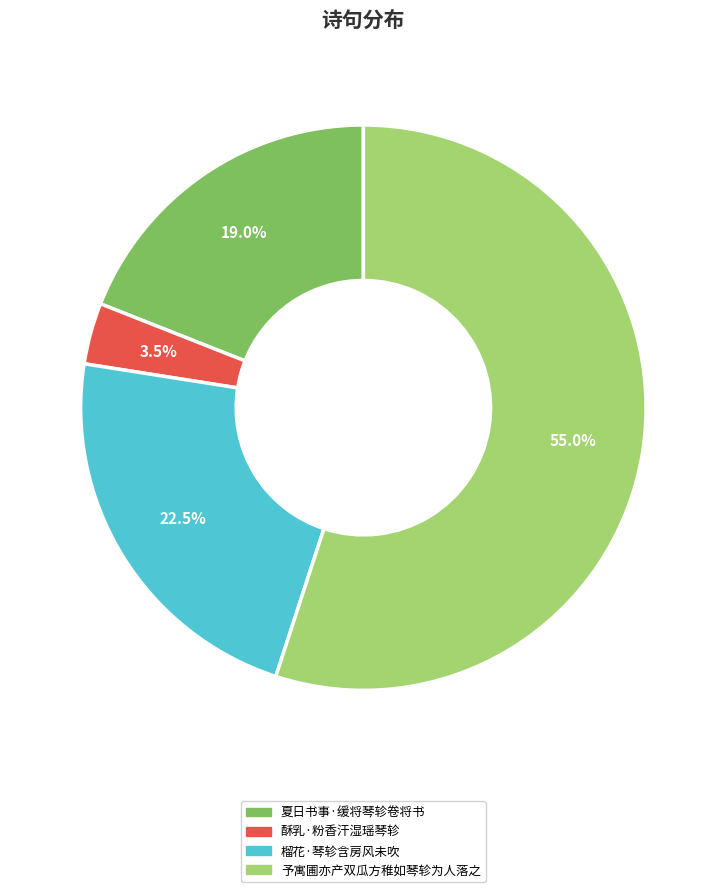

The 予寓圃亦产双瓜方稚如琴轸为人落之 slice represents 55% of the pie. True or false?

True